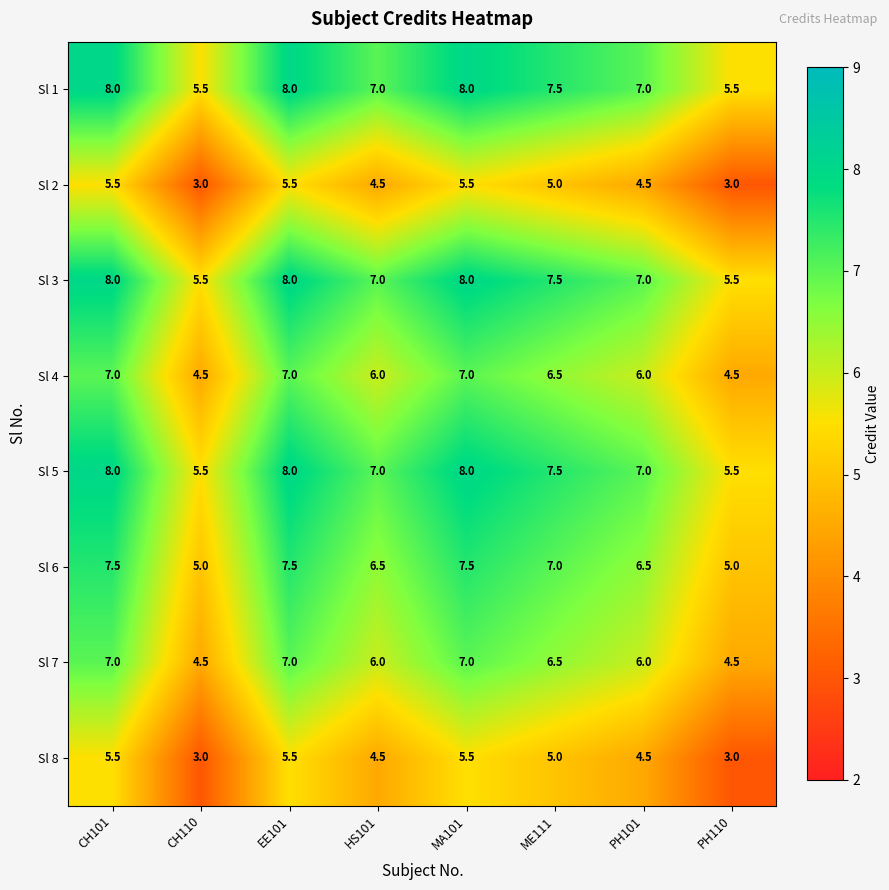

What is the sum of the Sl 6 values at CH110 and HS101?

11.5